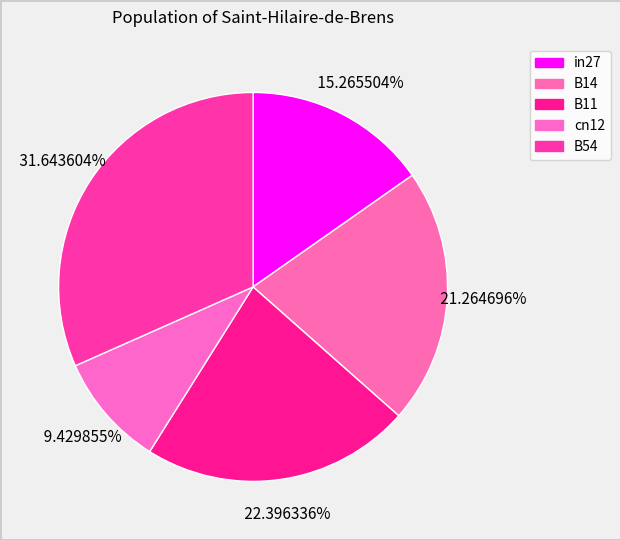

Count the number of slices in the pie.

5